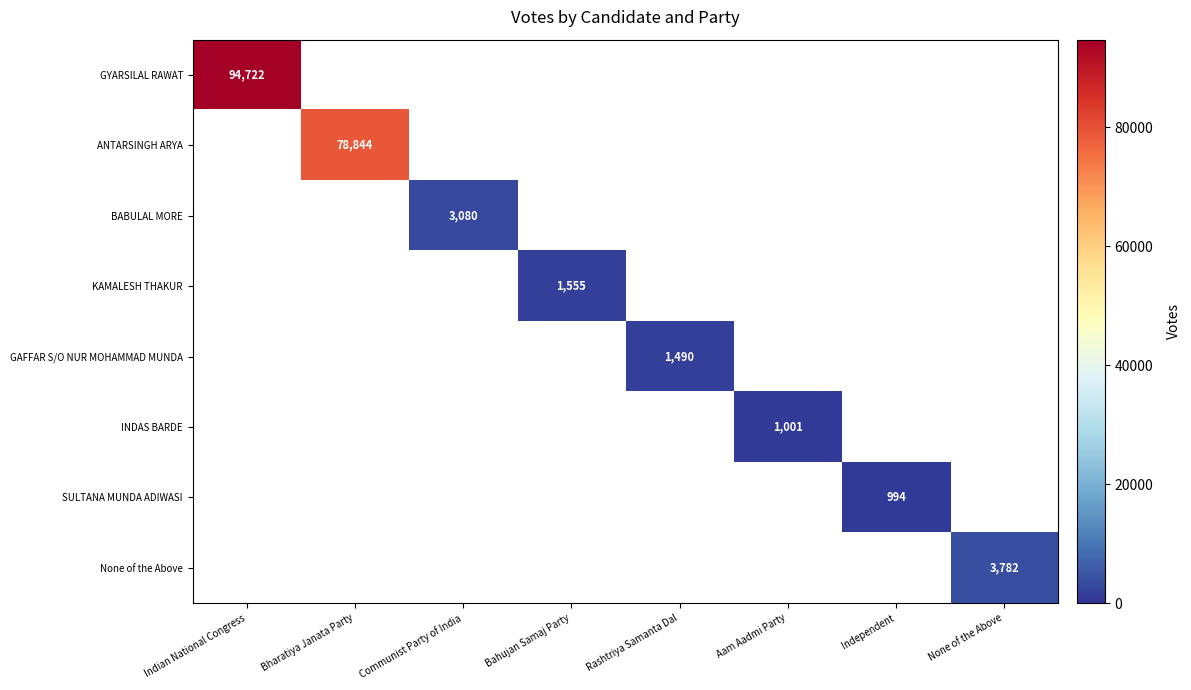

Which has a higher value, Communist Party of India or None of the Above?

None of the Above